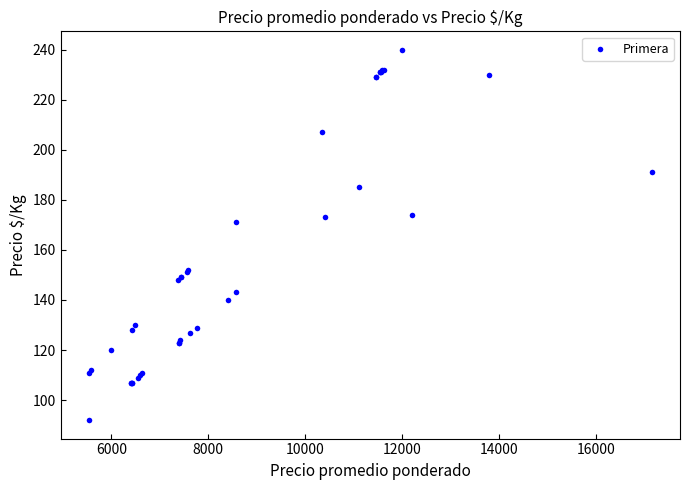

What Y value in the scatter plot is closest to 166?

171